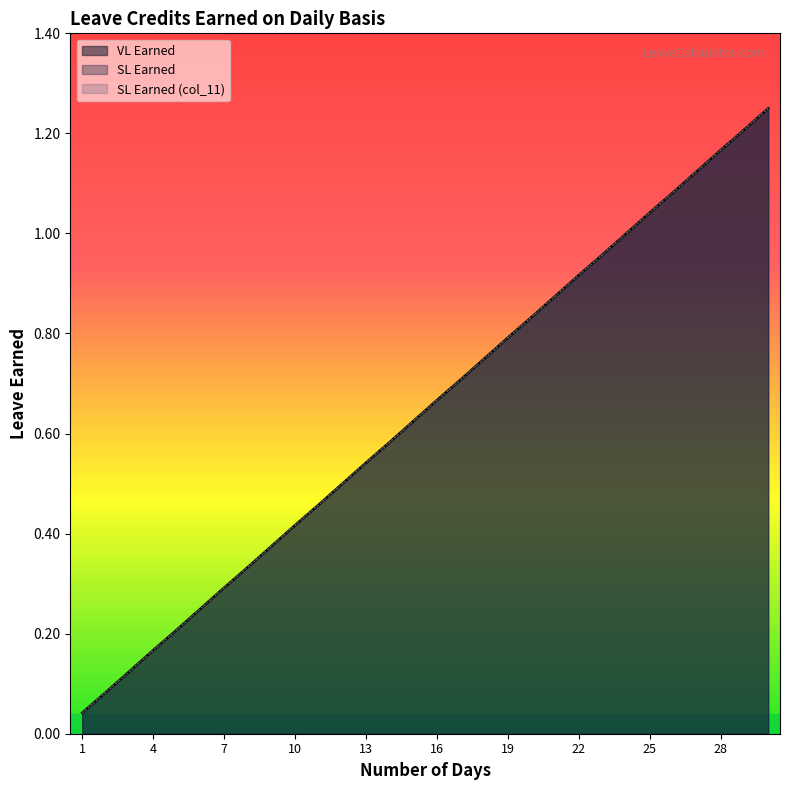

True or false: SL Earned has a value of 1.2 at 28.

True